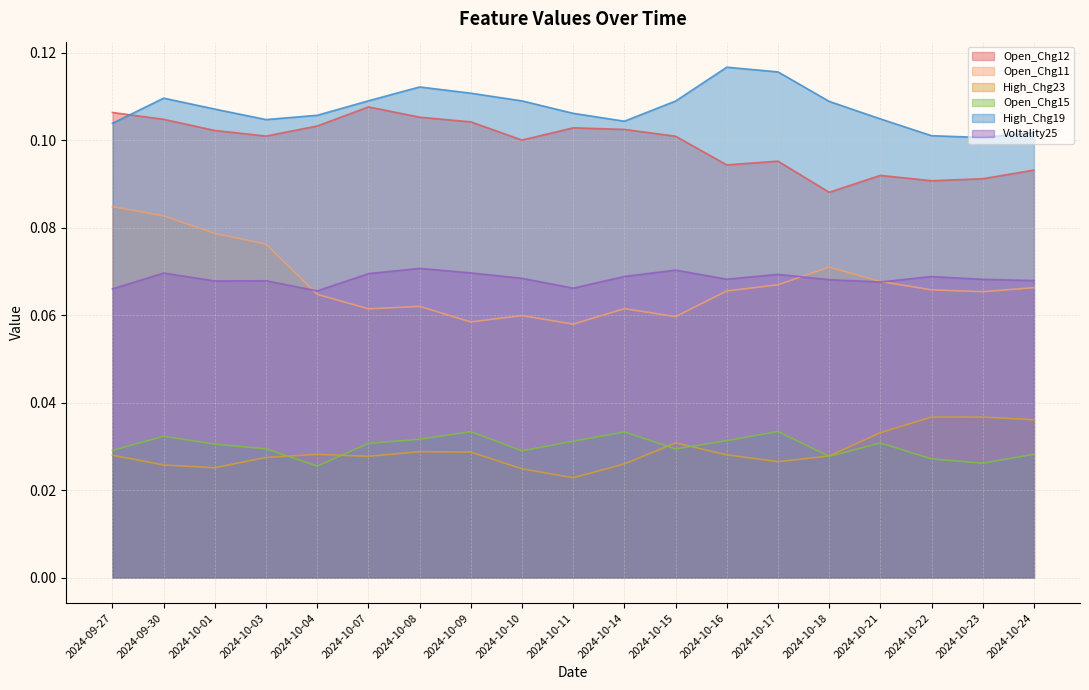

What is the label of the 10th point from the right?

2024-10-11